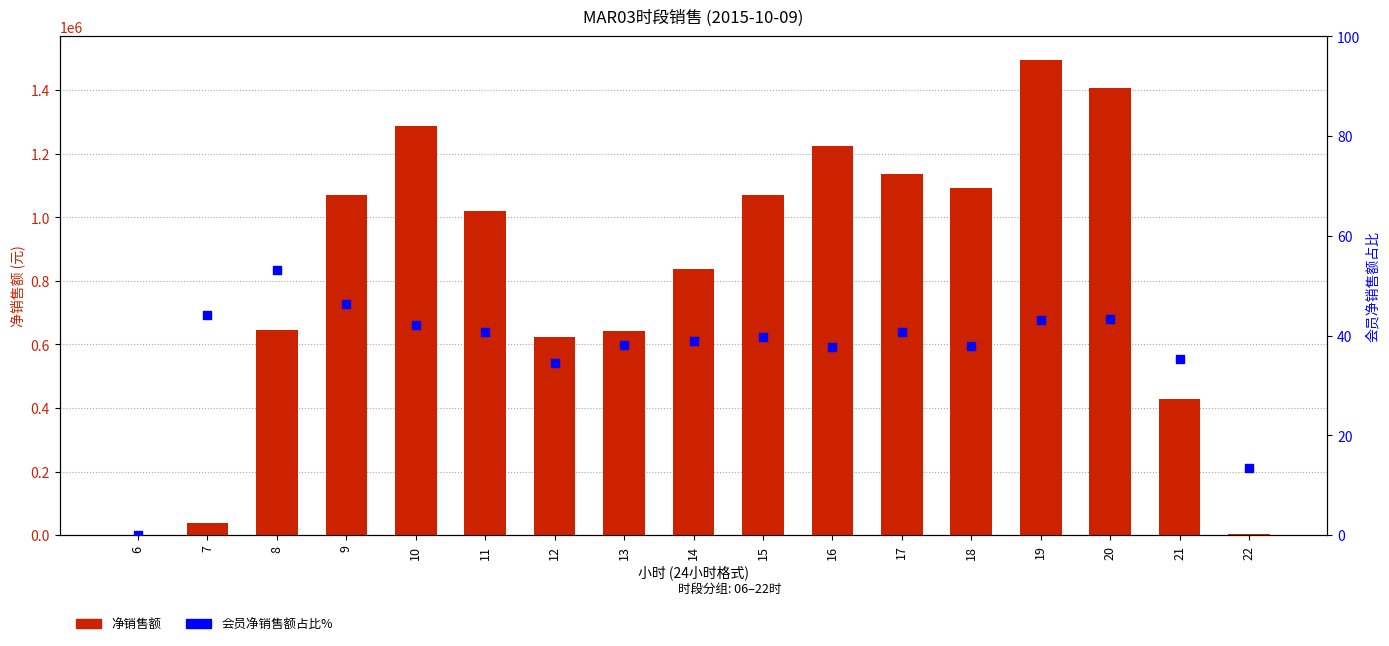

What are all the series names shown in the legend?

净销售额, 会员净销售额占比%